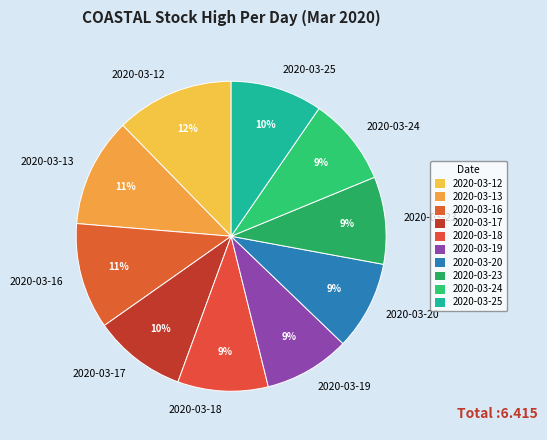

How many slices are in this pie chart?

10